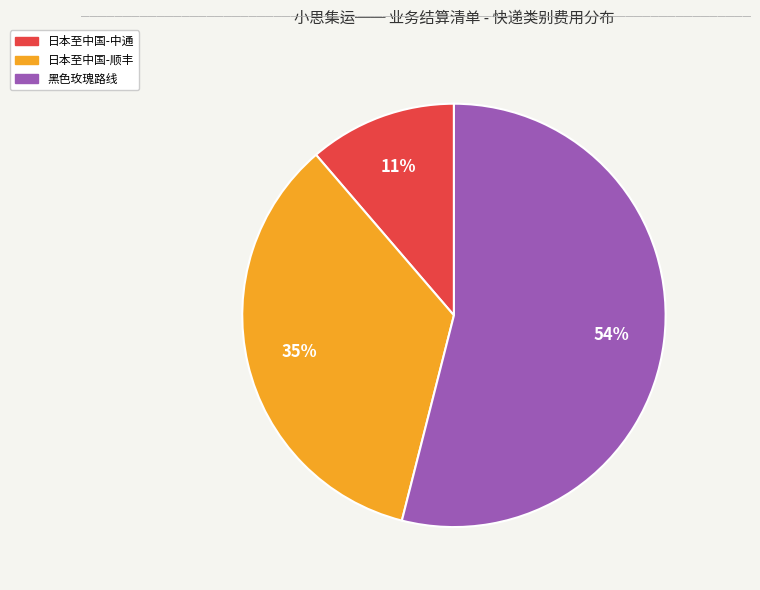

Is there a majority slice in this chart?

Yes